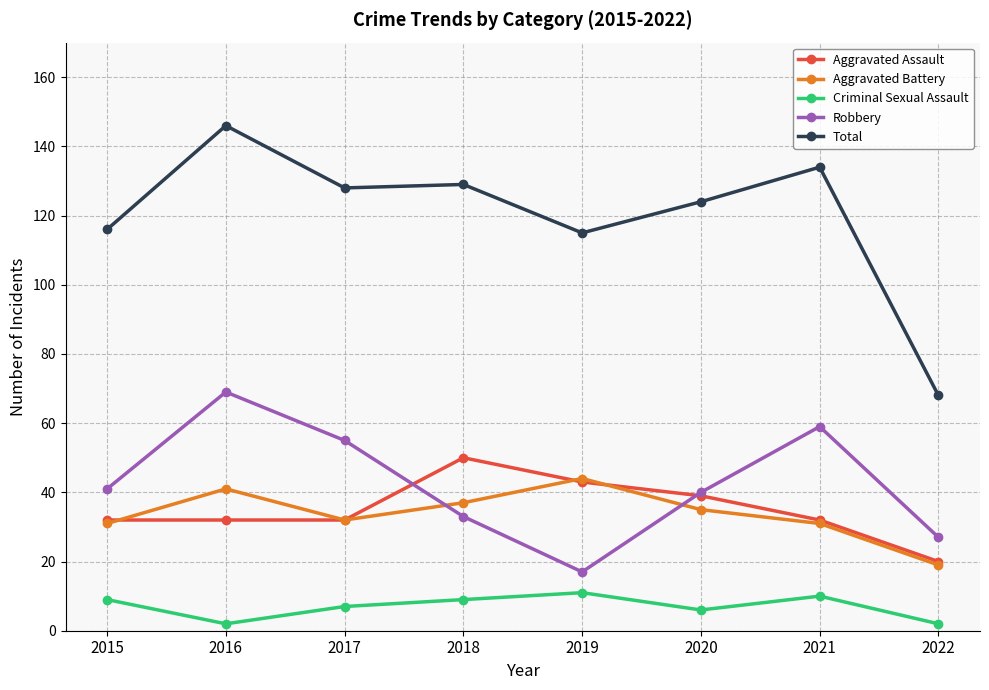

Reading right to left, what are all the values shown in this chart?

Aggravated Assault: 2022=20	2021=32	2020=39	2019=43	2018=50	2017=32	2016=32	2015=32
Aggravated Battery: 2022=19	2021=31	2020=35	2019=44	2018=37	2017=32	2016=41	2015=31
Criminal Sexual Assault: 2022=2	2021=10	2020=6	2019=11	2018=9	2017=7	2016=2	2015=9
Robbery: 2022=27	2021=59	2020=40	2019=17	2018=33	2017=55	2016=69	2015=41
Total: 2022=68	2021=134	2020=124	2019=115	2018=129	2017=128	2016=146	2015=116